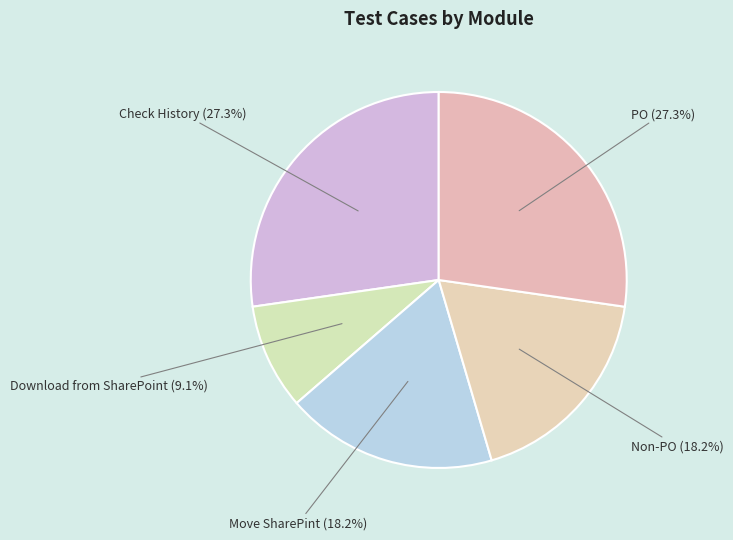

Which slice is the smallest?

Download from SharePoint